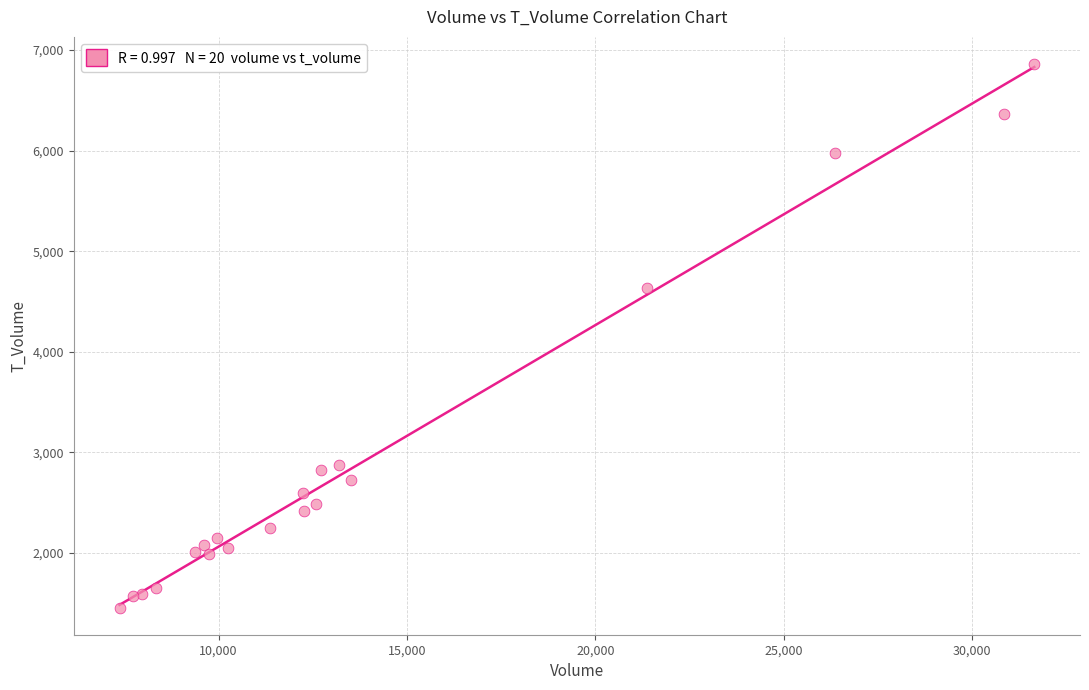

What Y value in the scatter plot is closest to 4158?

4632